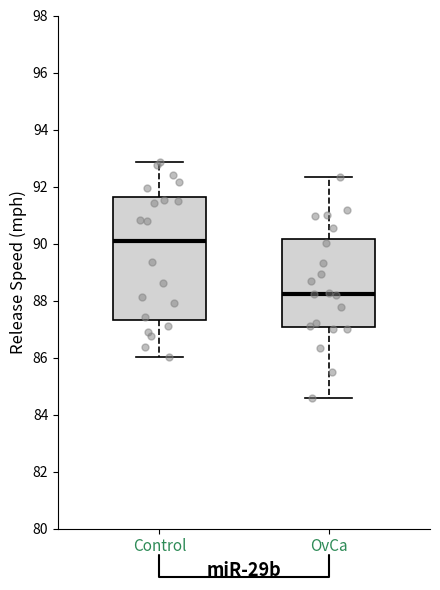

Reading left to right, transcribe this box plot: for each box, give where its median line is, the range the box spans, and where its two whiskers end, as read against the y-axis. The values are not printed on the chart, so give them approximately, as read against the axis.

Control: median 90.0, box 87.4 to 91.6, whiskers 86.0 to 92.8
OvCa: median 88.2, box 87.0 to 90.2, whiskers 84.6 to 92.4